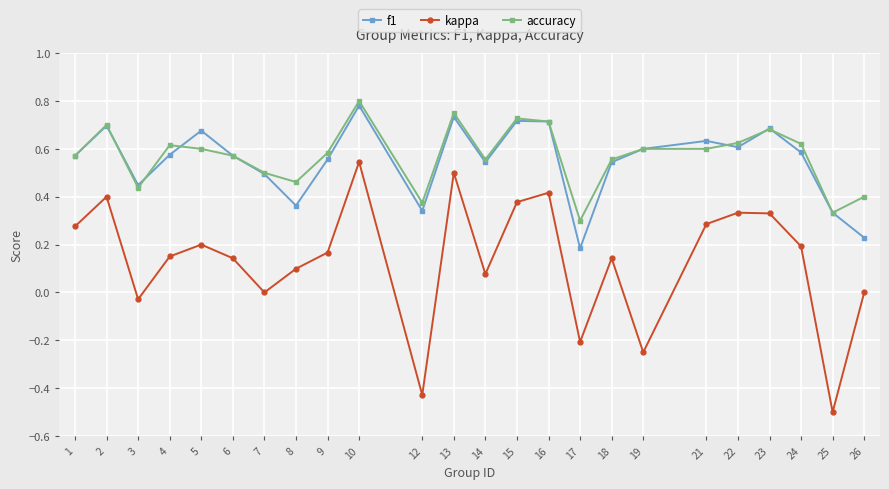

How many interior local peaks does the kappa series have?

7